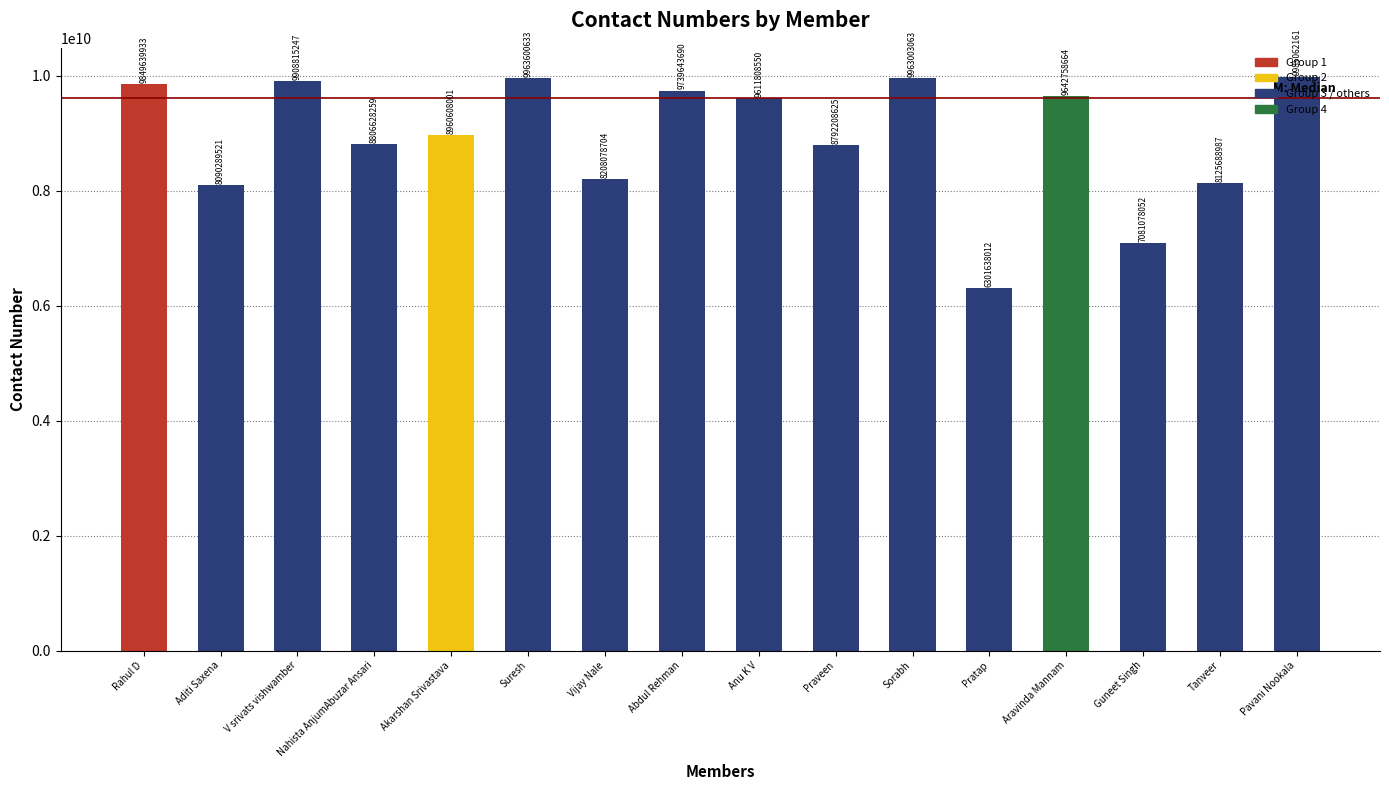

Reading left to right, transcribe all the data shown in this chart.

9849639933	8090289521	9908815247	8806628259	8960608001	9963600633	8208078704	9739643690	9611808550	8792208625	9963003063	6301638012	9642758664	7081078052	8125688987	9985062161